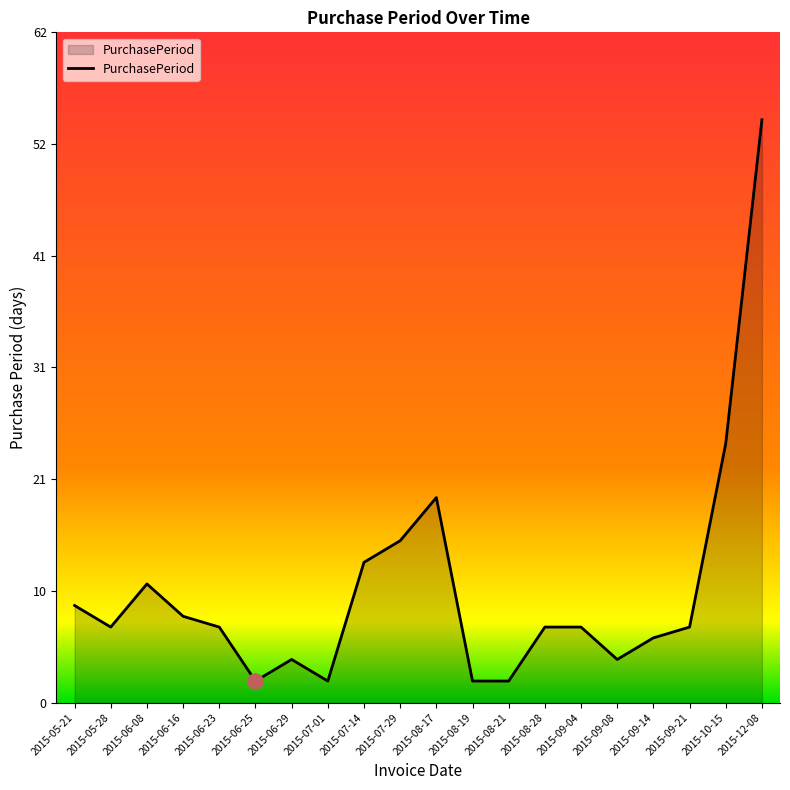

Which has a higher value, 2015-06-08 or 2015-08-19?

2015-06-08